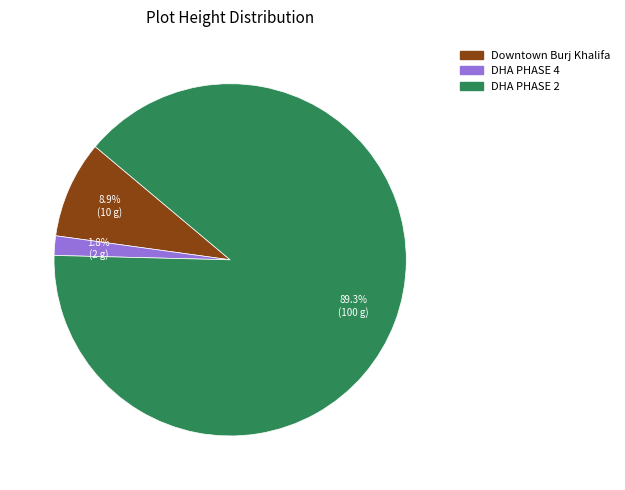

Does DHA PHASE 4 represent more than half of the total?

No